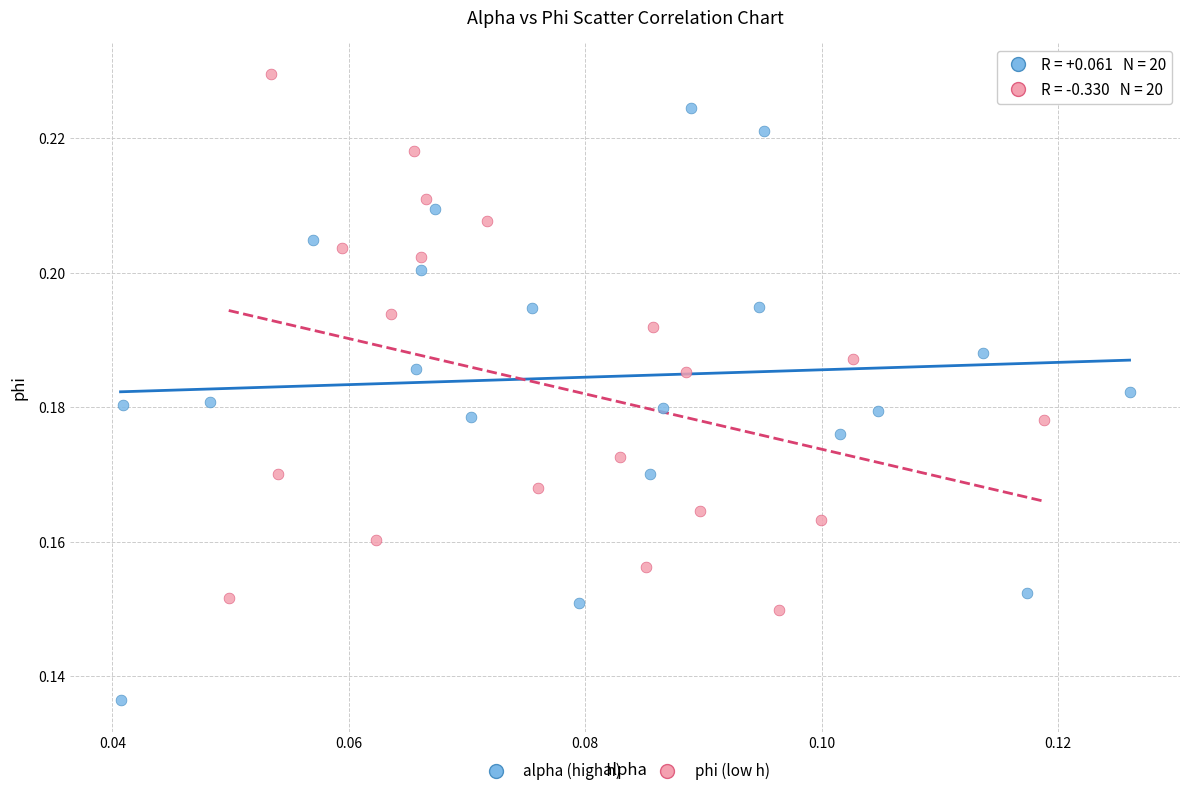

Which series has the largest Y range (max minus min)?

alpha (high h)